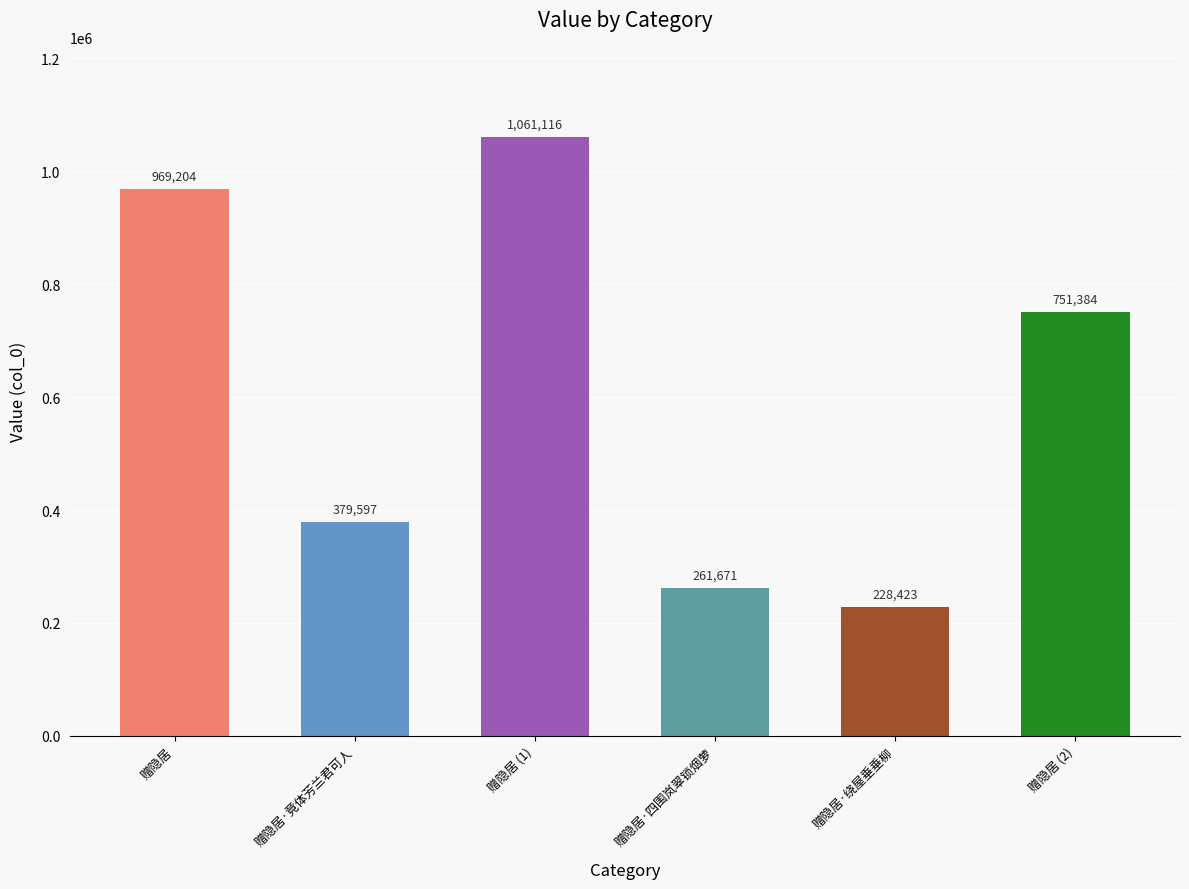

How many bars are there in total?

6